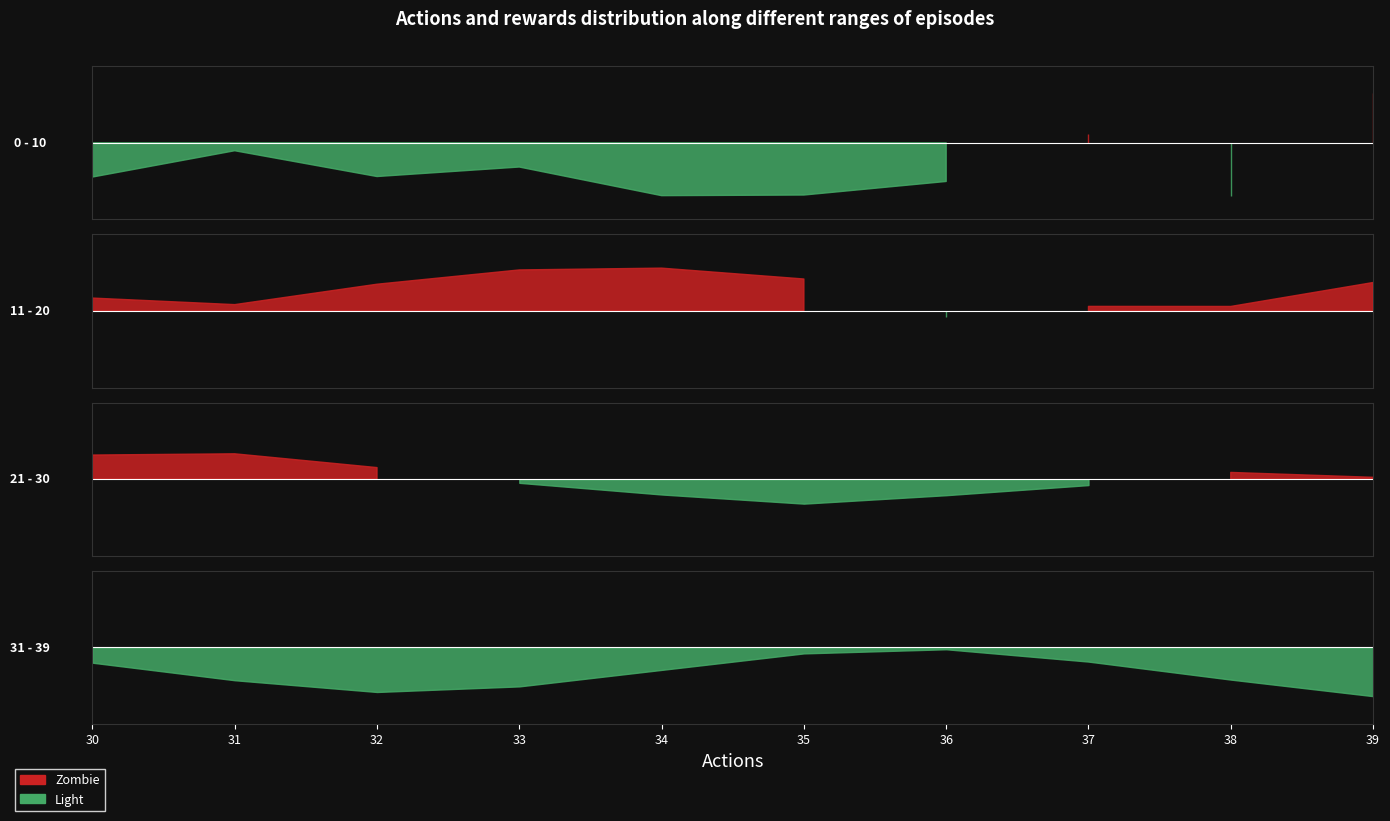

What is the minimum value shown in the chart?

0.9